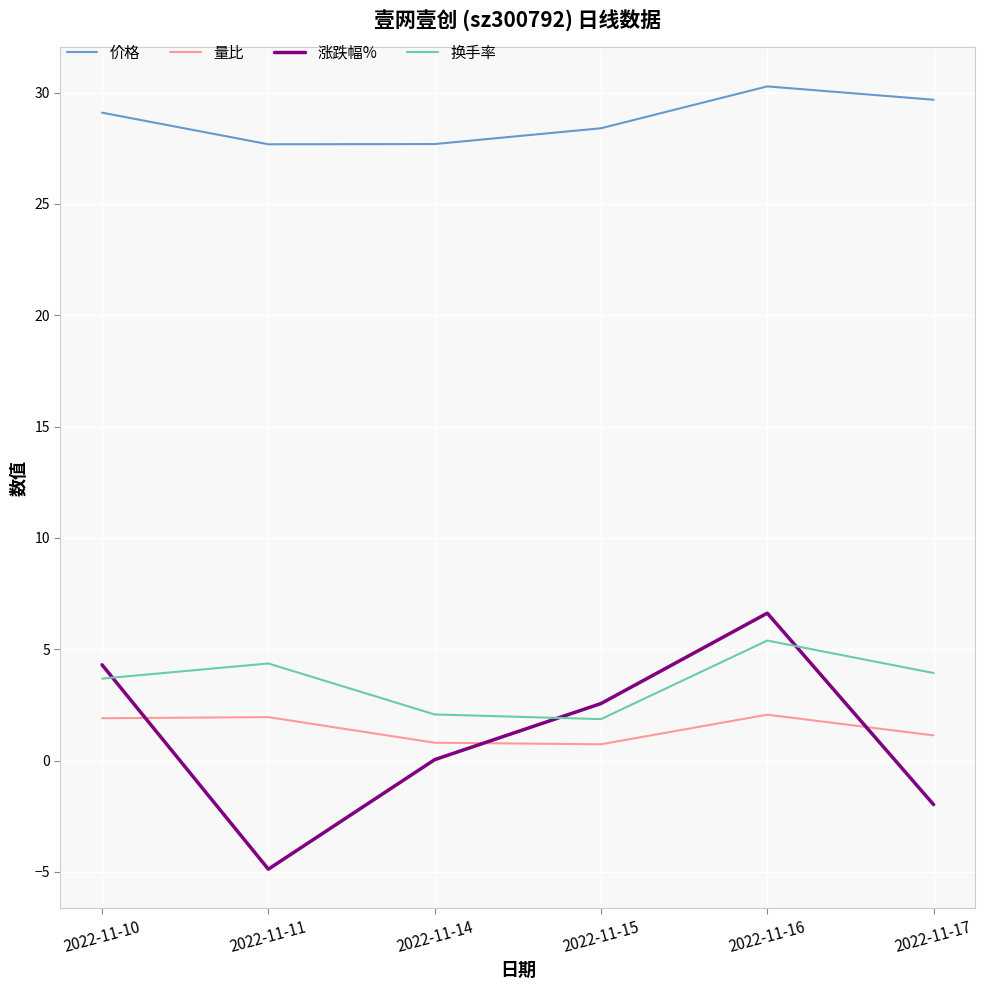

What are all the series names shown in the legend?

价格, 量比, 涨跌幅%, 换手率